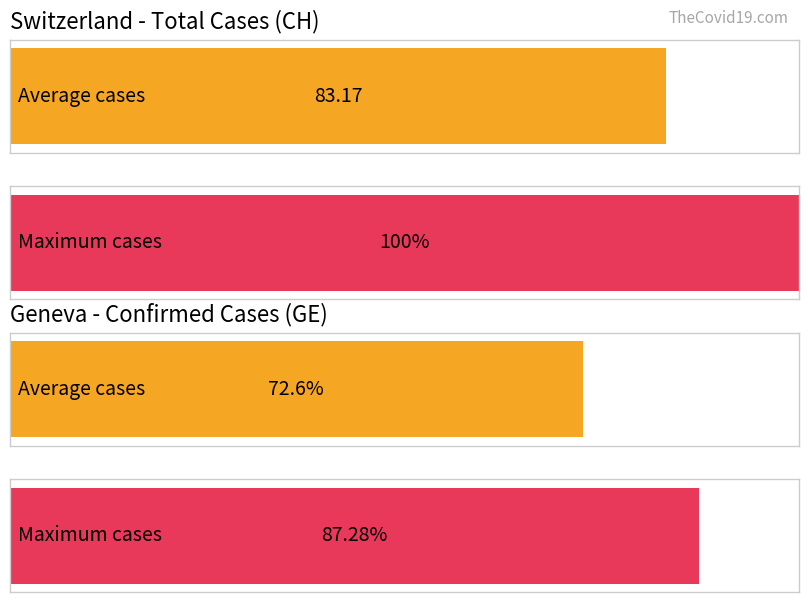

What are all the series names shown in the legend?

CH, GE